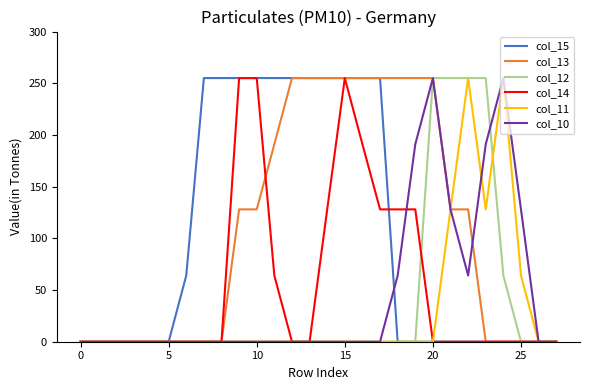

True or false: col_13 and col_11 intersect in this chart.

False